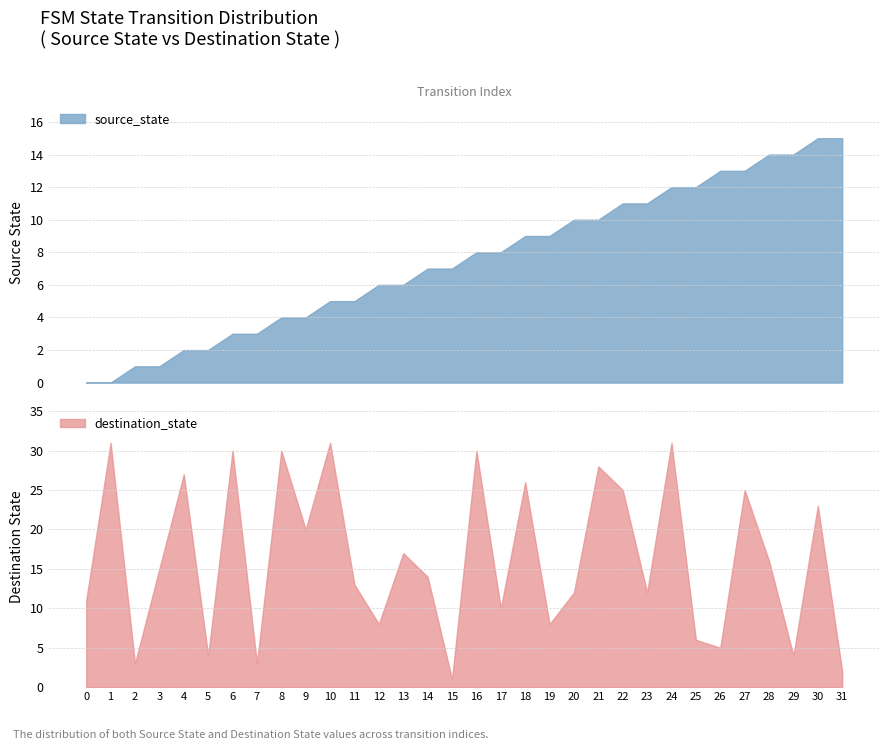

What is the sum of the destination_state values at 22 and 3?

40